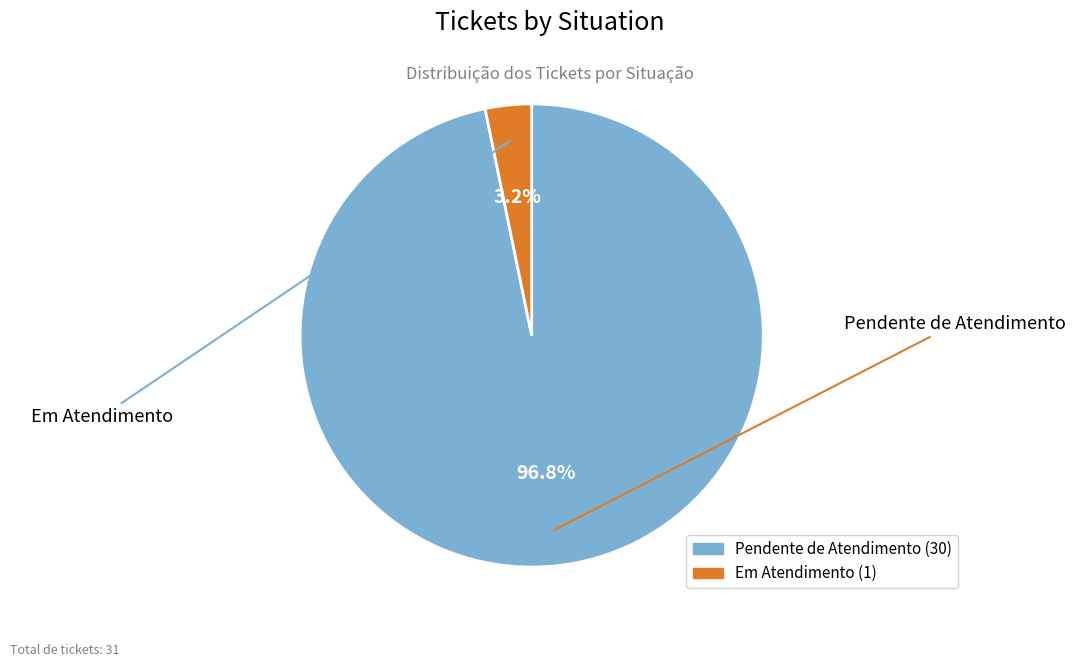

What is the ratio of the value at Pendente de Atendimento to the value at Em Atendimento?

30.0